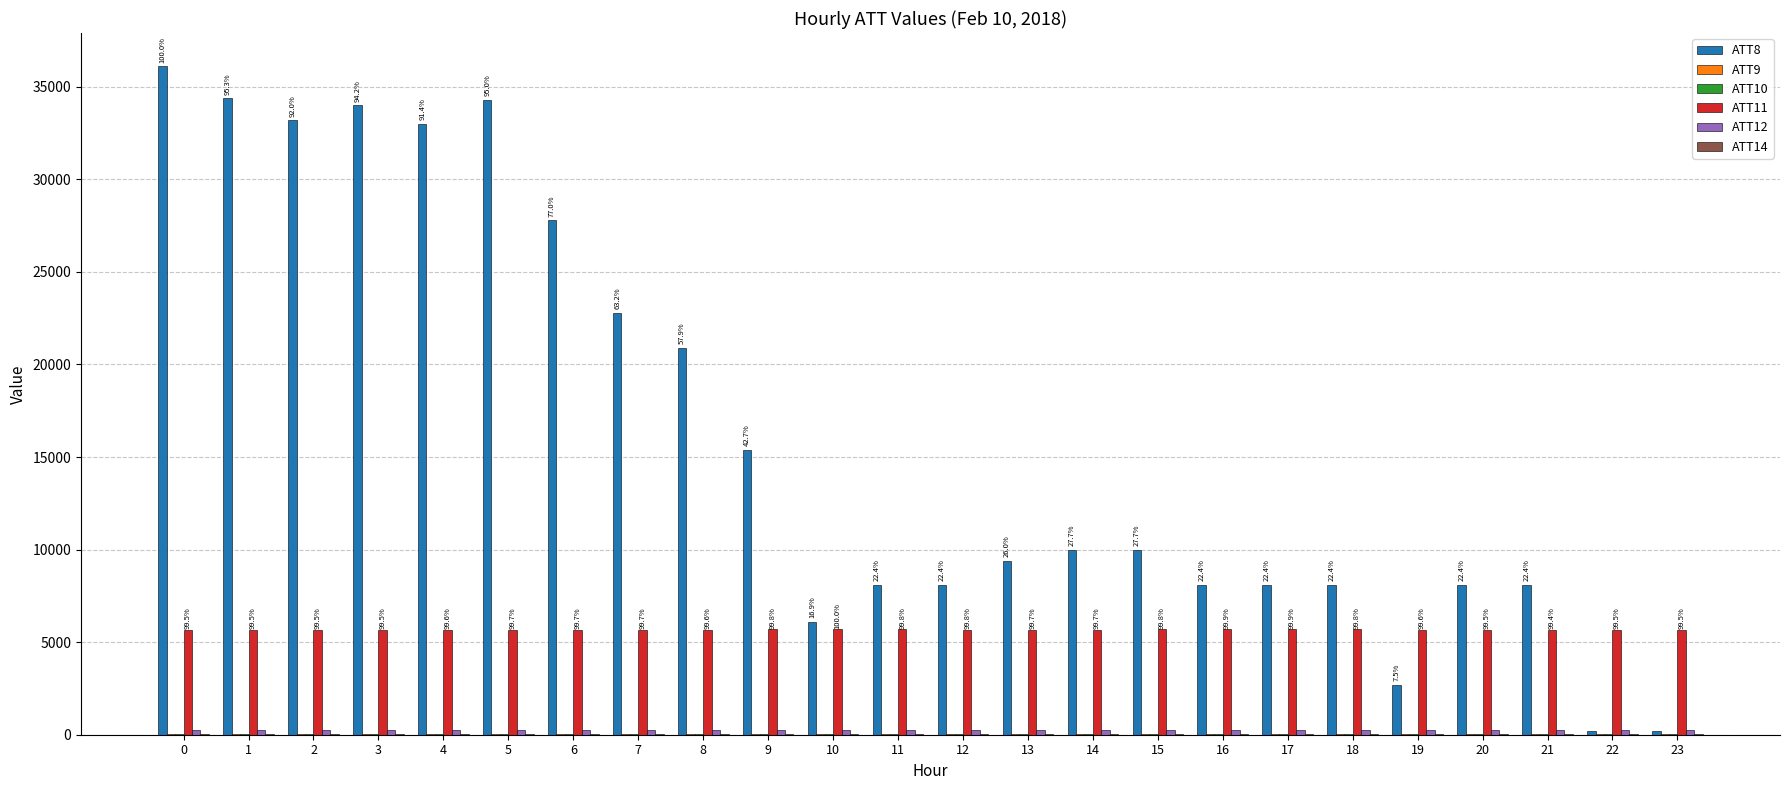

Which series has the largest total across all categories?

ATT8